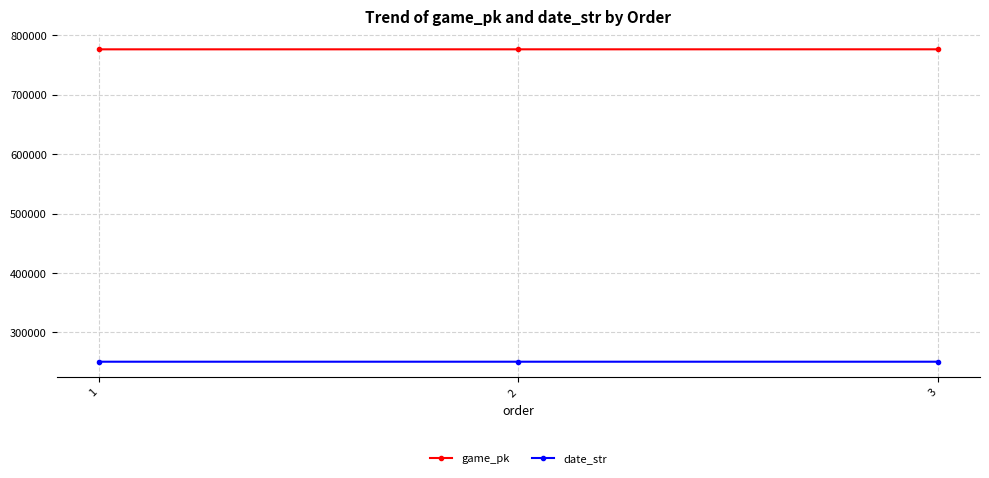

The value of game_pk at 2 is 512337. True or false?

False